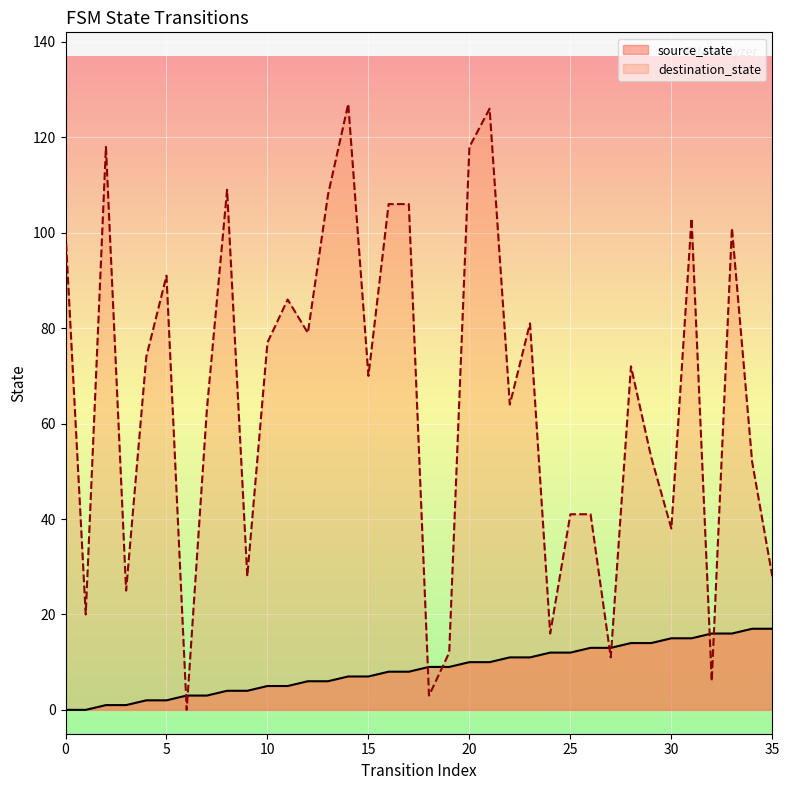

Reading left to right, list all the values displayed in this chart.

source_state: 0	0	1	1	2	2	3	3	4	4	5	5	6	6	7	7	8	8	9	9	10	10	11	11	12	12	13	13	14	14	15	15	16	16	17	17
destination_state: 100	20	118	25	74	91	0	63	109	28	77	86	79	108	127	70	106	106	3	12	118	126	64	81	16	41	41	11	72	53	38	103	6	101	52	28